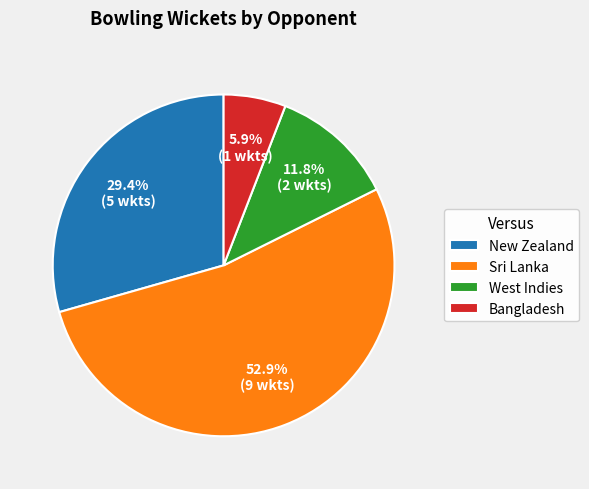

To the nearest percent, what is the difference between the Sri Lanka and West Indies slice percentages?

41%